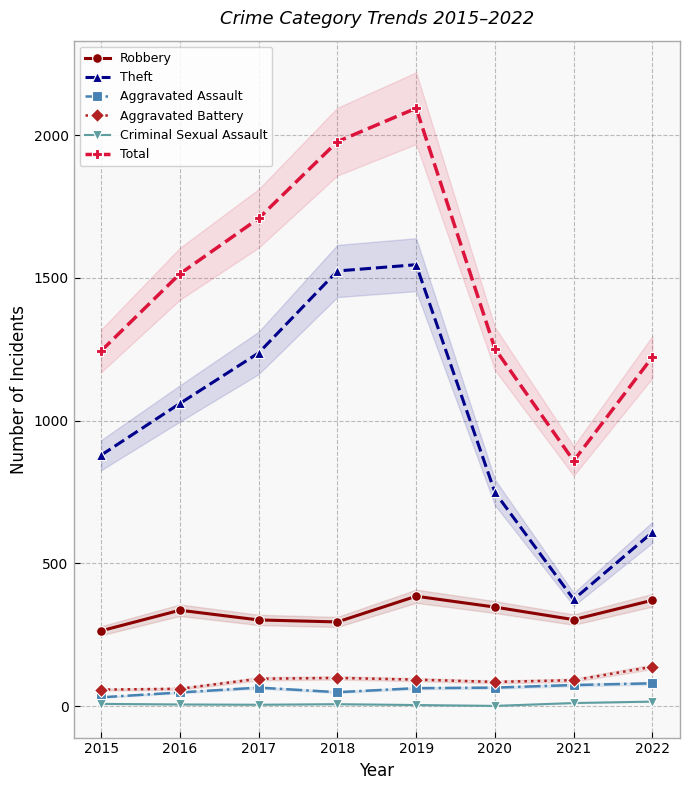

True or false: Criminal Sexual Assault has more than 1 points higher than both neighbors.

False